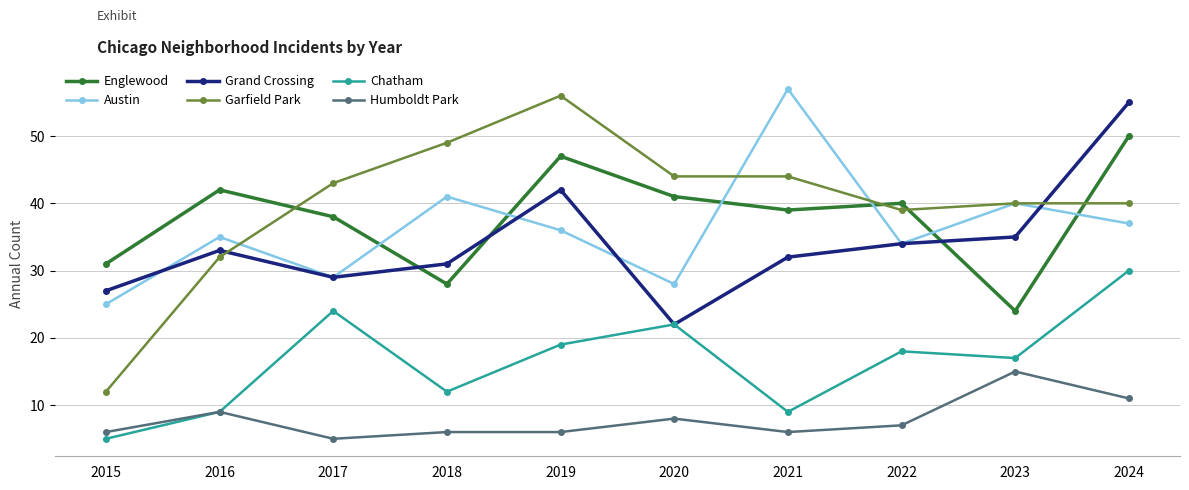

Which series has the largest range (max minus min)?

Garfield Park